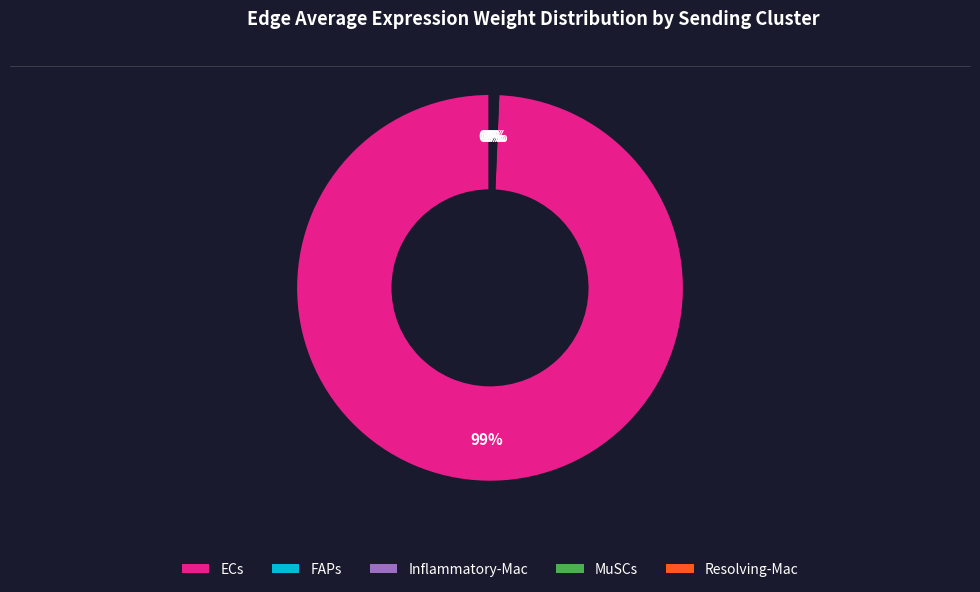

To the nearest percent, what is the average slice percentage?

20%